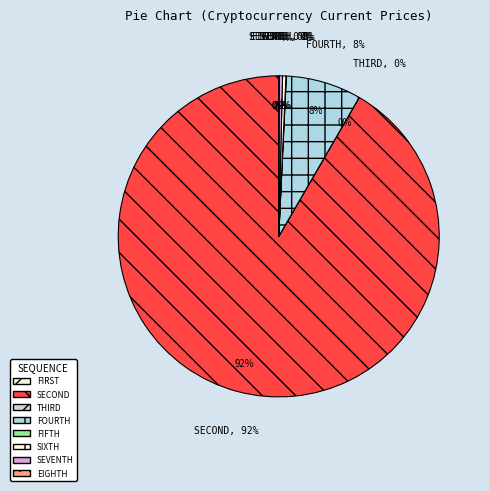

Is the sum of ltc and eth greater than half?

No